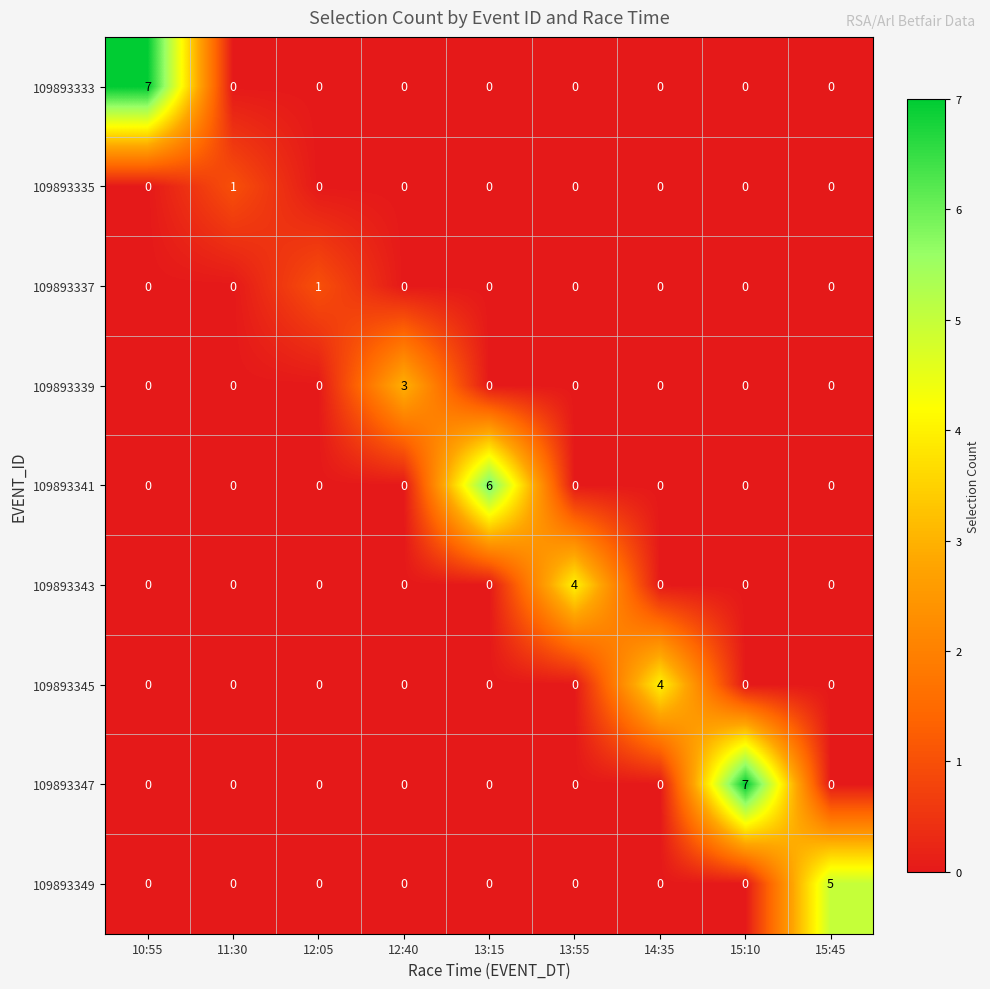

What is the total value across all series at 15:10?

7